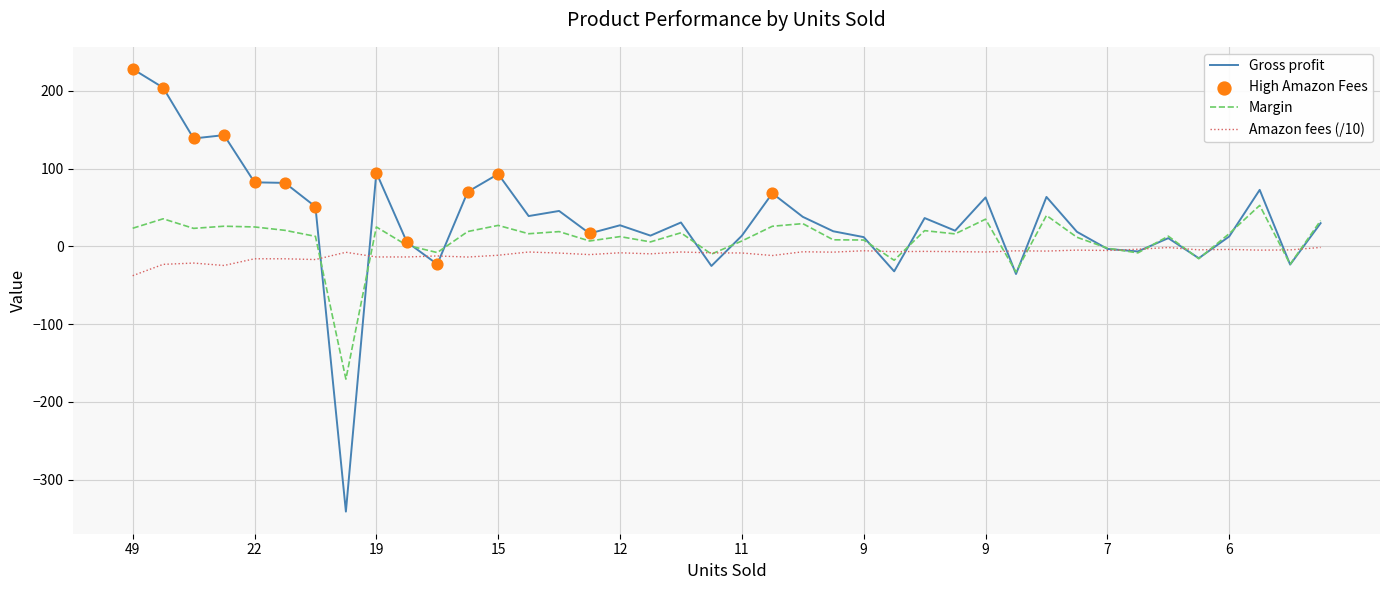

What is the minimum value shown in the chart?

-341.1